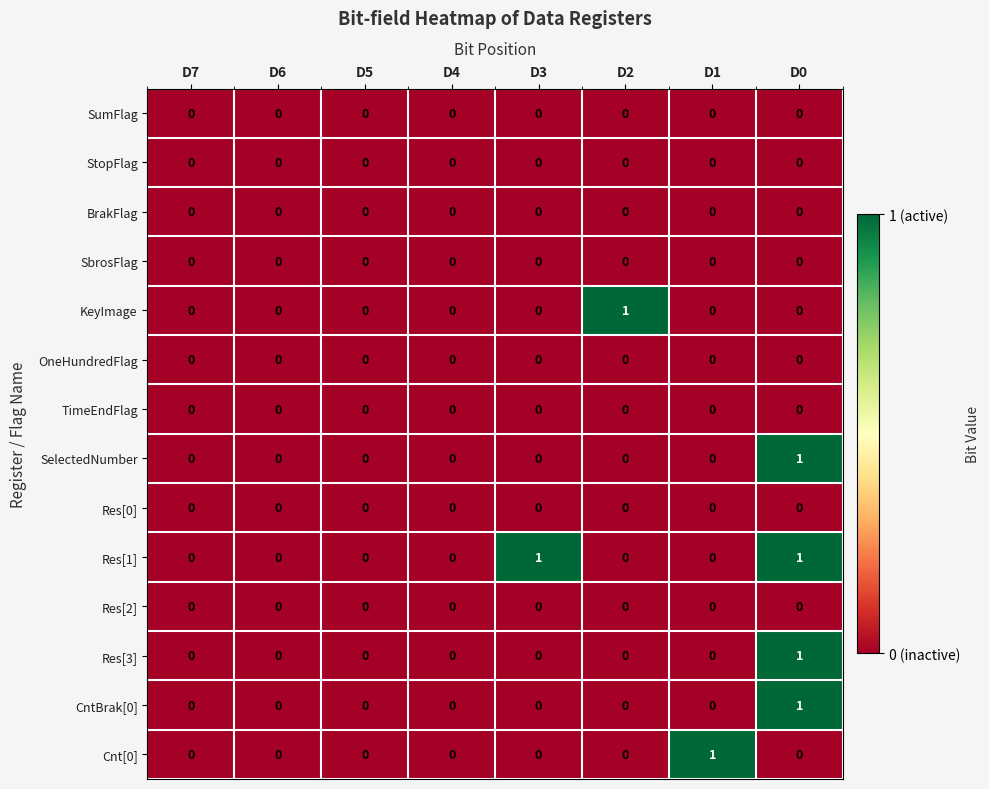

Which series has the largest total across all categories?

Res[1]